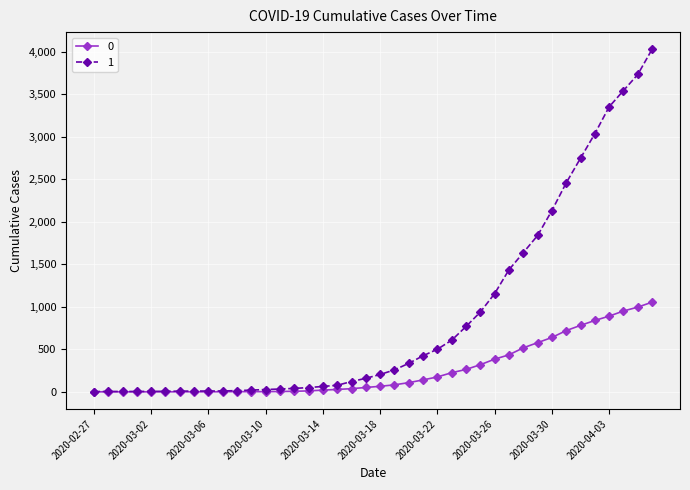

At how many categories does at least one series exceed 2966?

5